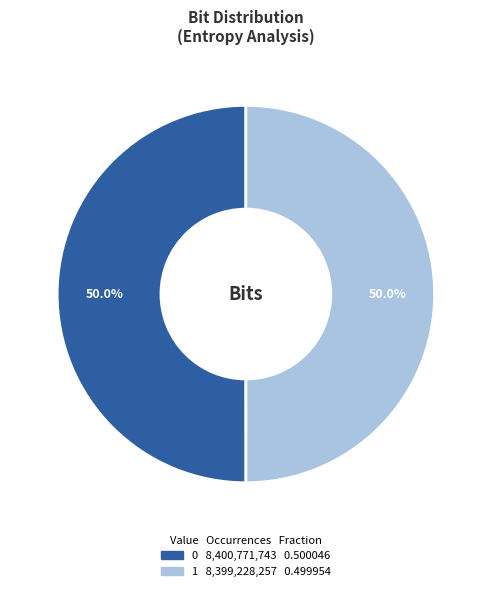

To the nearest percent, what is the combined percentage of 1 and 0?

100%